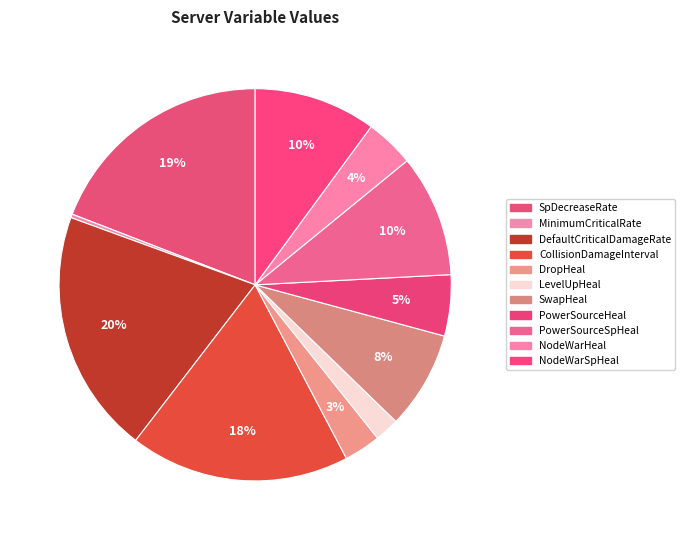

How many slices are in this pie chart?

11